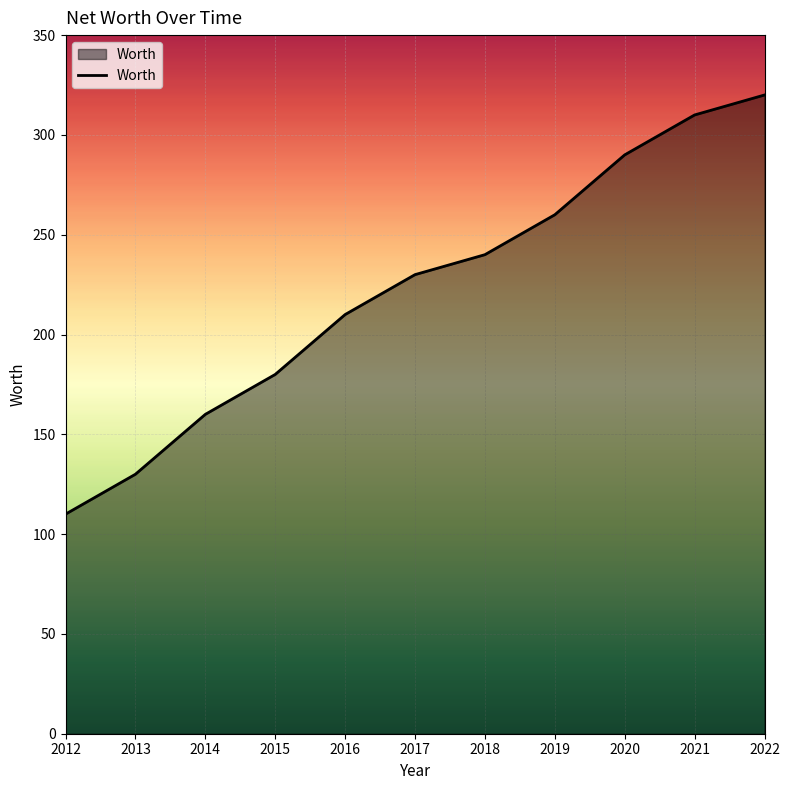

Rank the categories by value from highest to lowest.

2022, 2021, 2020, 2019, 2018, 2017, 2016, 2015, 2014, 2013, 2012